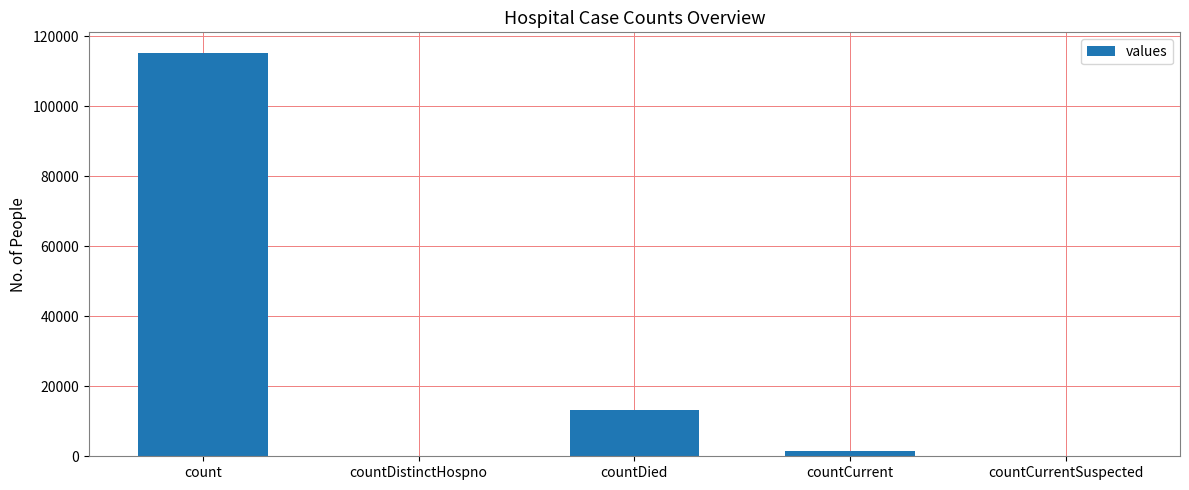

Reading left to right, what are all the values shown in this chart?

count=115379	countDistinctHospno=0	countDied=13343	countCurrent=1383	countCurrentSuspected=0